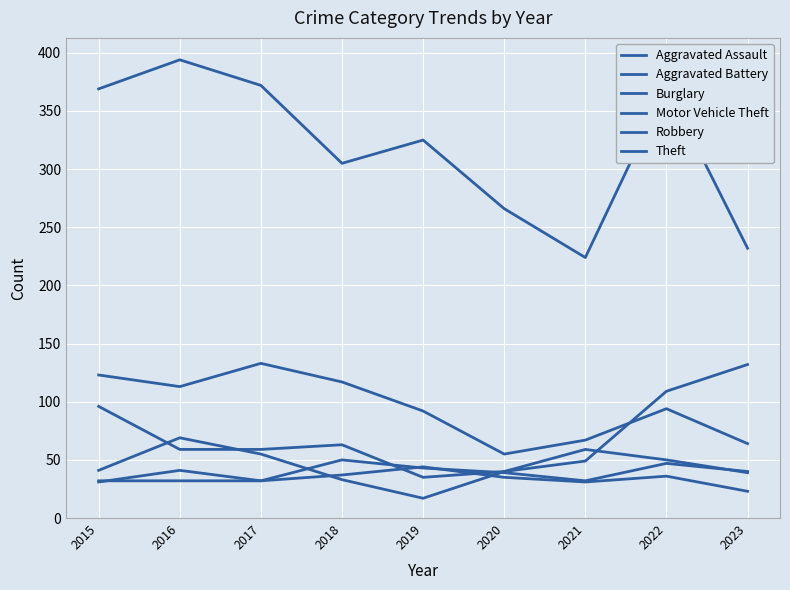

Reading left to right, extract all data points from this chart.

Aggravated Assault: 32	32	32	50	43	39	32	47	40
Aggravated Battery: 31	41	32	37	44	35	31	36	23
Burglary: 123	113	133	117	92	55	67	94	64
Motor Vehicle Theft: 96	59	59	63	35	40	49	109	132
Robbery: 41	69	55	33	17	40	59	50	39
Theft: 369	394	372	305	325	266	224	371	232